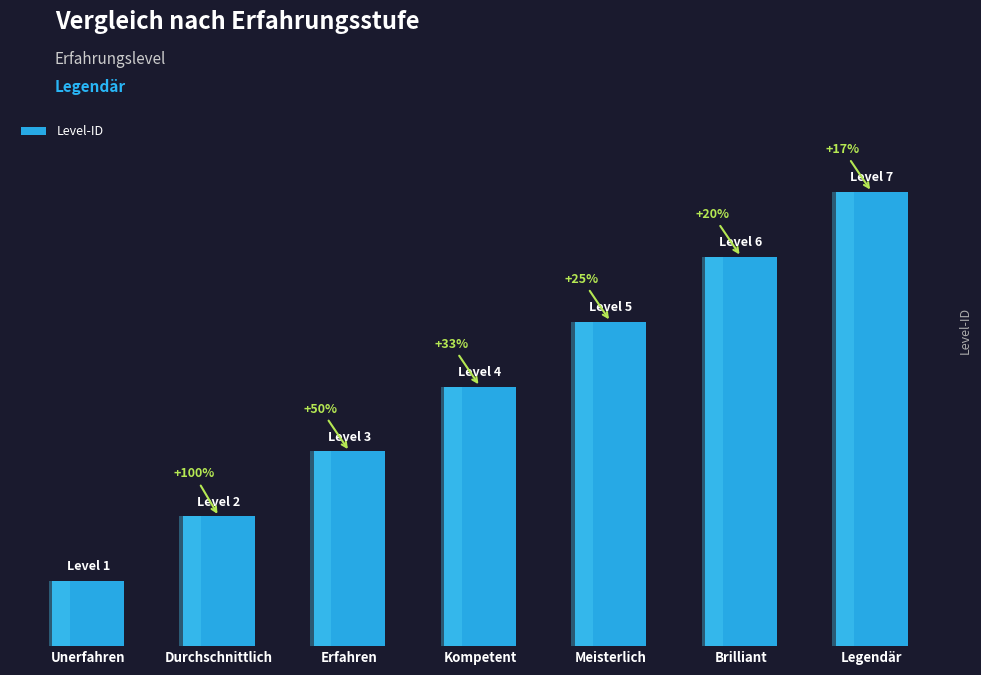

What is the difference between the maximum and minimum values?

6